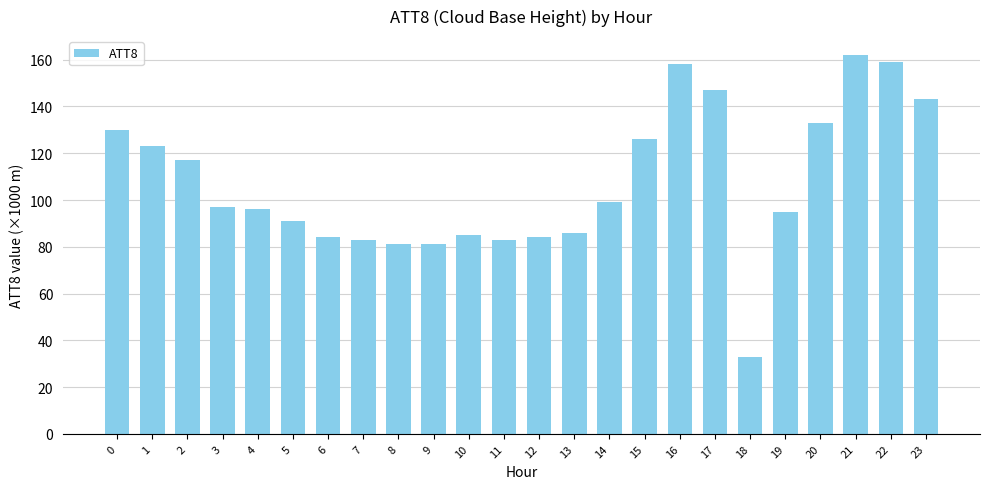

Reading left to right, what are all the values shown in this chart?

0=130	1=123	2=117	3=97	4=96	5=91	6=84	7=83	8=81	9=81	10=85	11=83	12=84	13=86	14=99	15=126	16=158	17=147	18=33	19=95	20=133	21=162	22=159	23=143